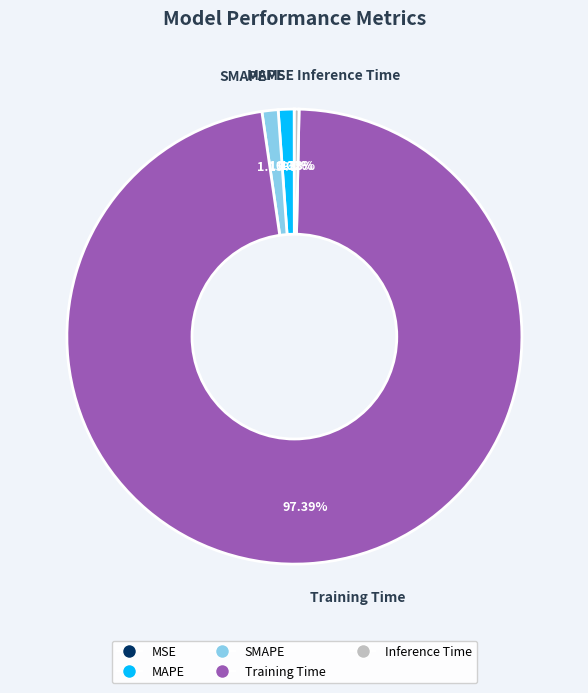

The MAPE slice represents 1% of the pie. True or false?

True